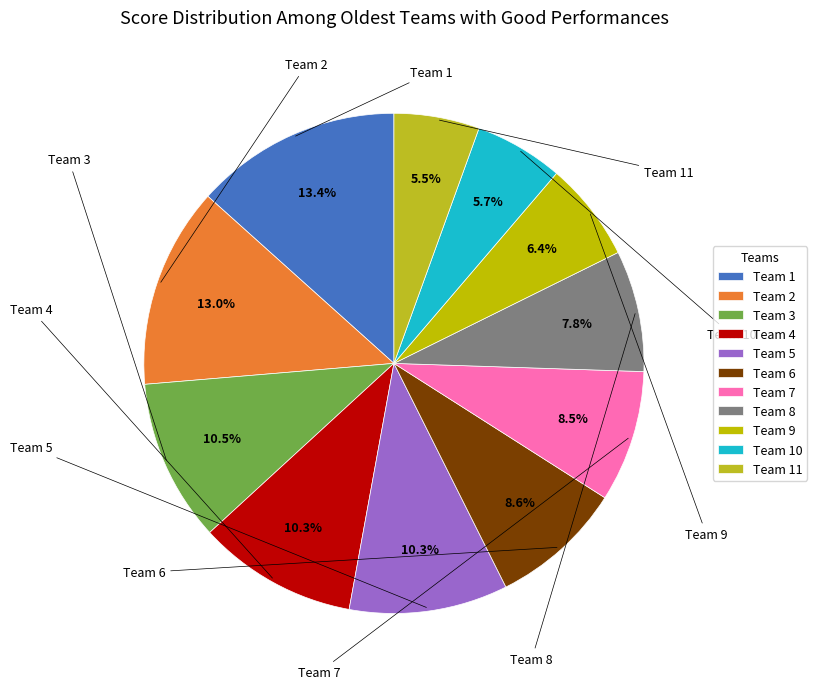

Which slice is the largest?

Team 1